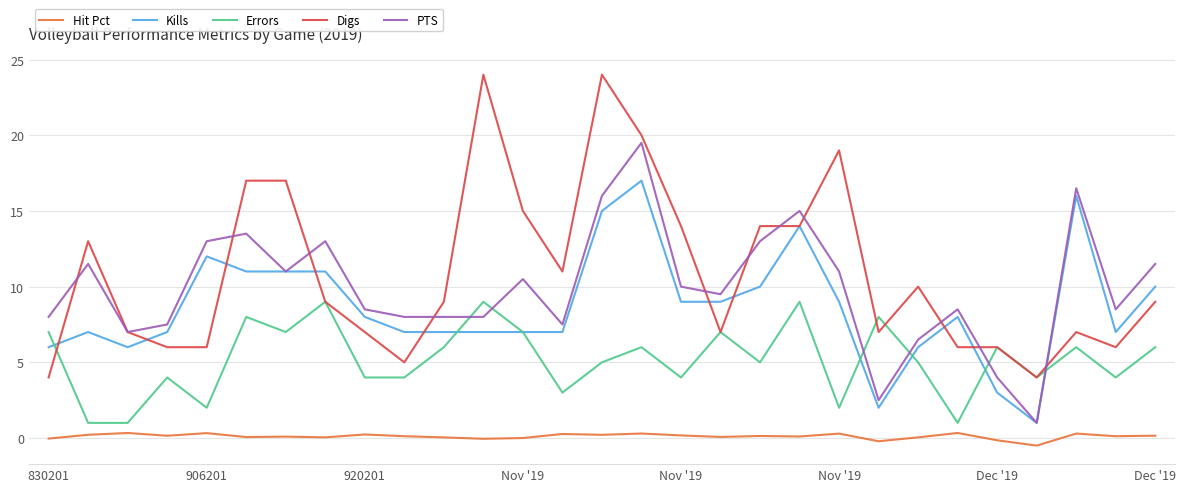

True or false: PTS and Hit Pct intersect in this chart.

False